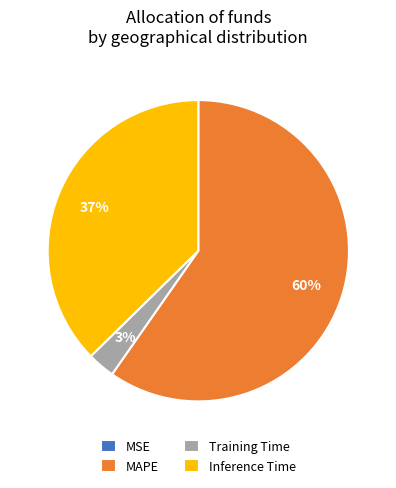

To the nearest percent, what portion does Inference Time represent?

37%